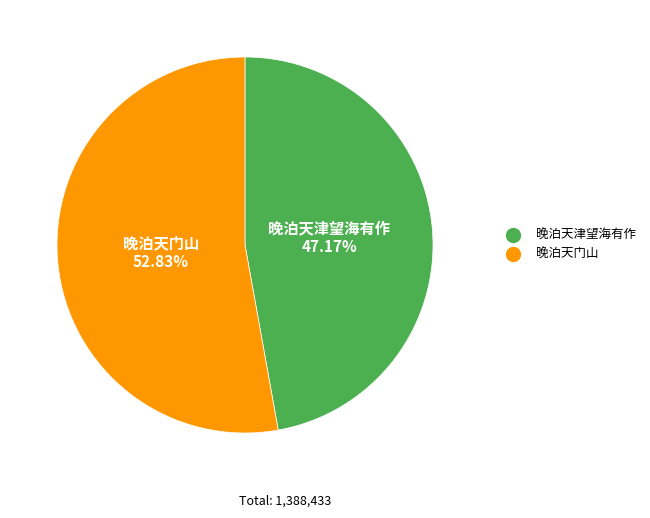

Rank the categories by value from lowest to highest.

晚泊天津望海有作, 晚泊天门山